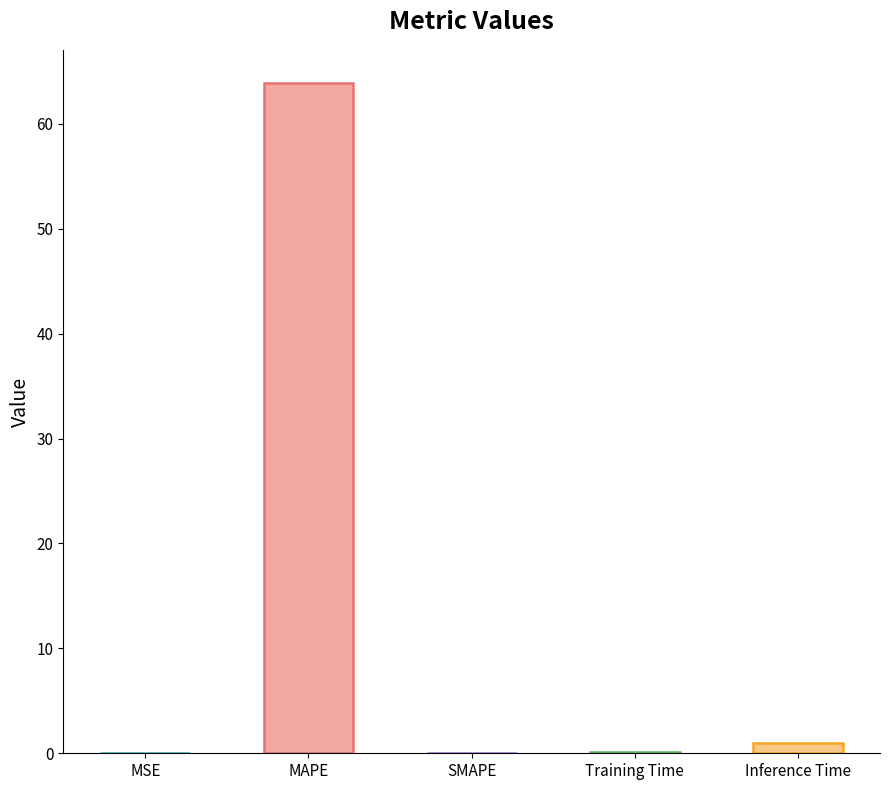

How many bars are there in total?

5